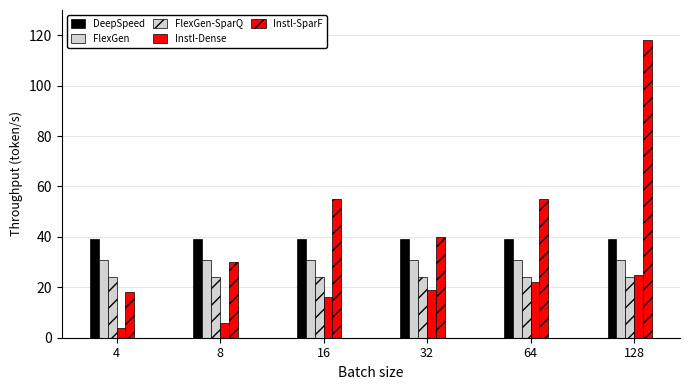

What is the sum of all FlexGen values?

186